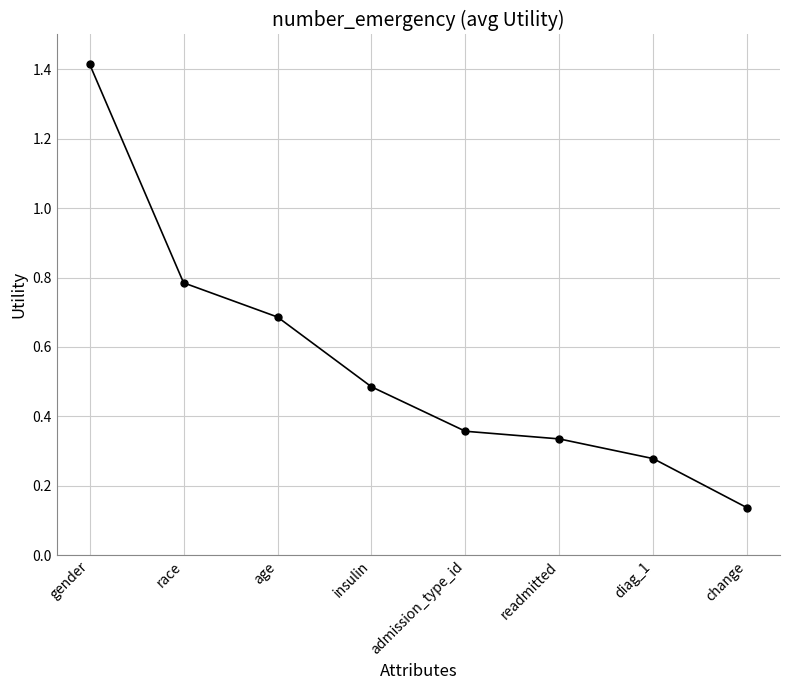

What is the label of the 4th point from the right?

admission_type_id